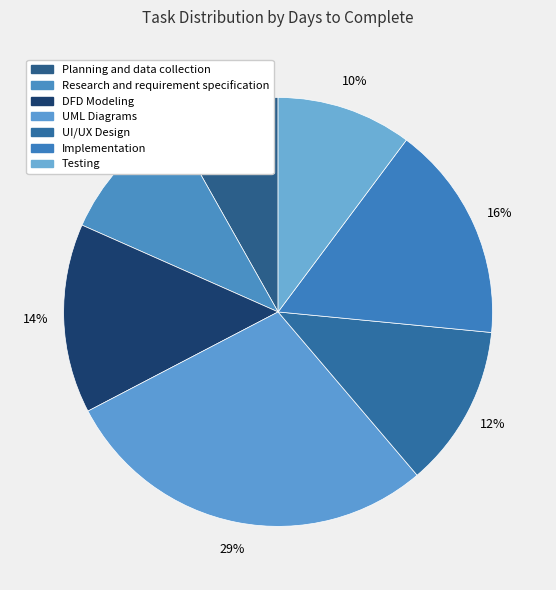

The Research and requirement specification slice represents 10% of the pie. True or false?

True